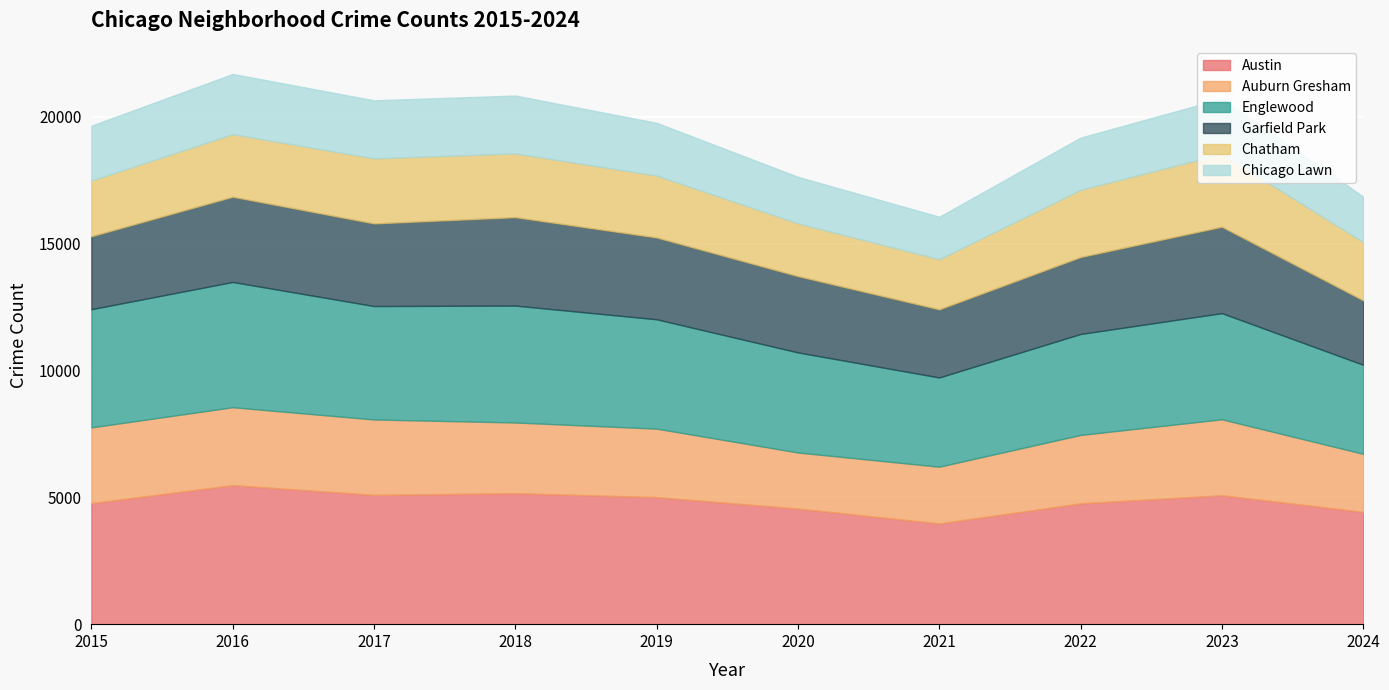

What is the difference between the maximum and minimum values in the Chatham series?

896